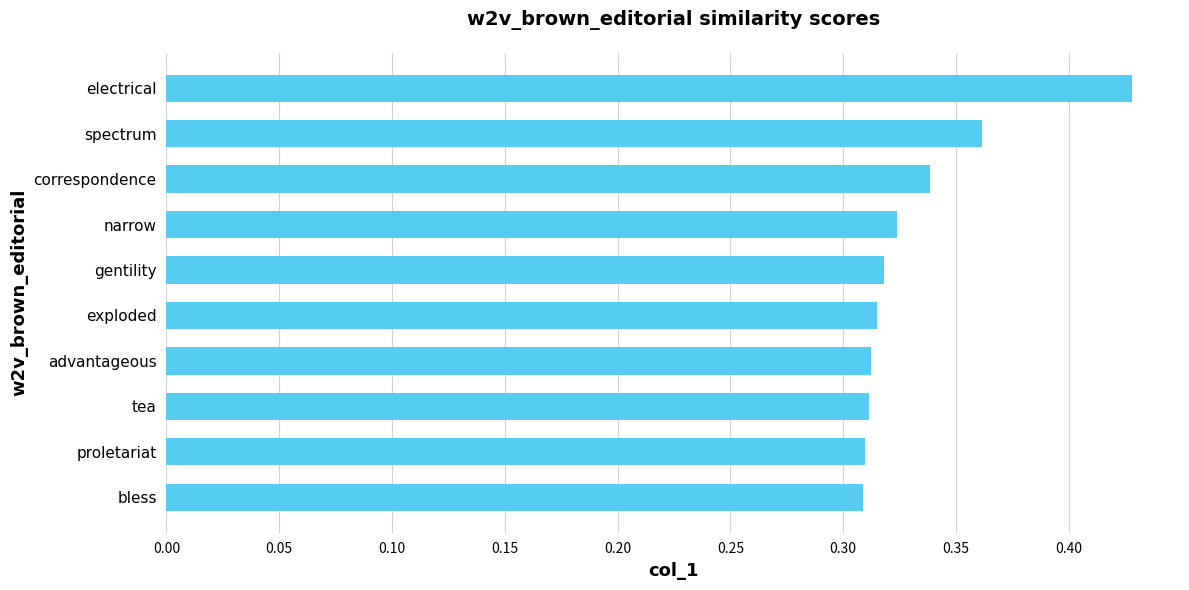

What is the difference between the second highest and second lowest values?

0.1